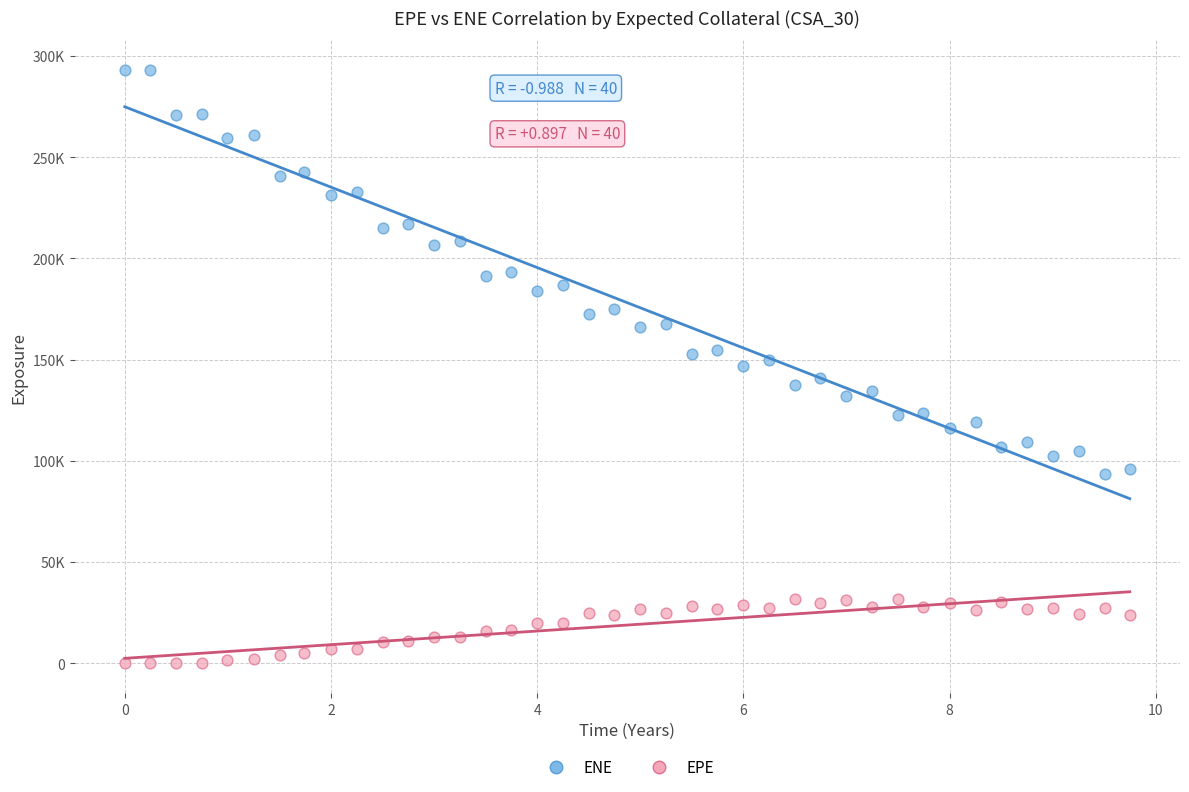

Which series contains the lowest Y value?

EPE